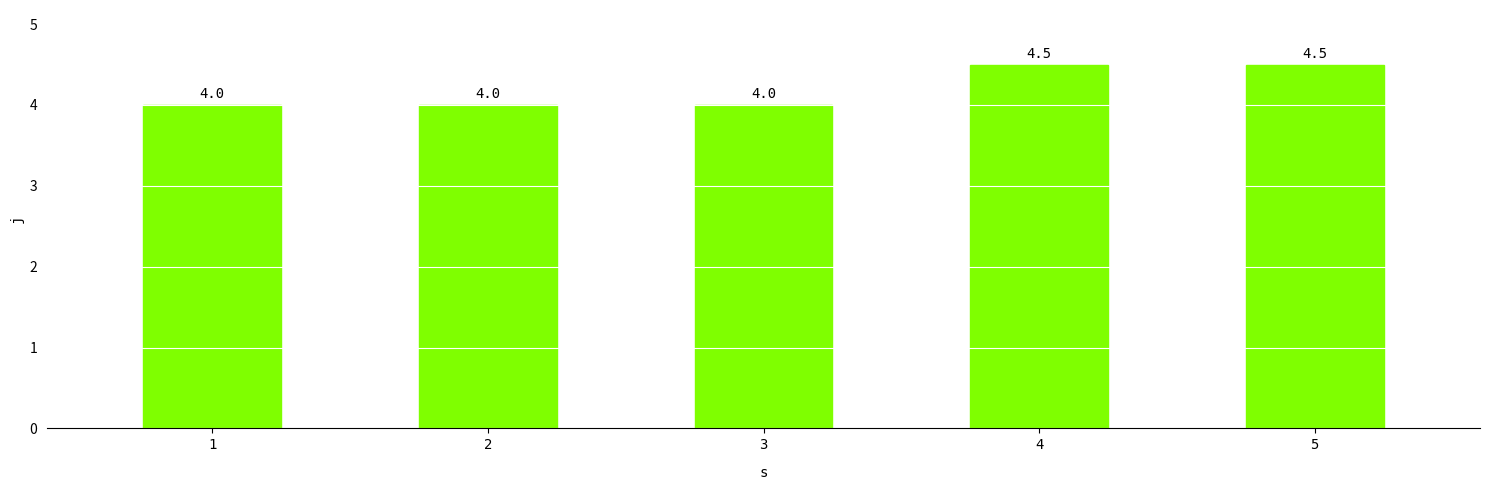

Reading left to right, extract all data points from this chart.

4.0	4.0	4.0	4.5	4.5